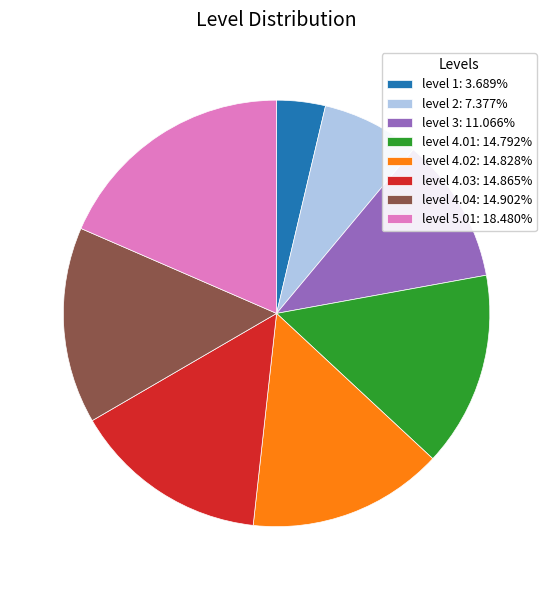

How many slices are in this pie chart?

8